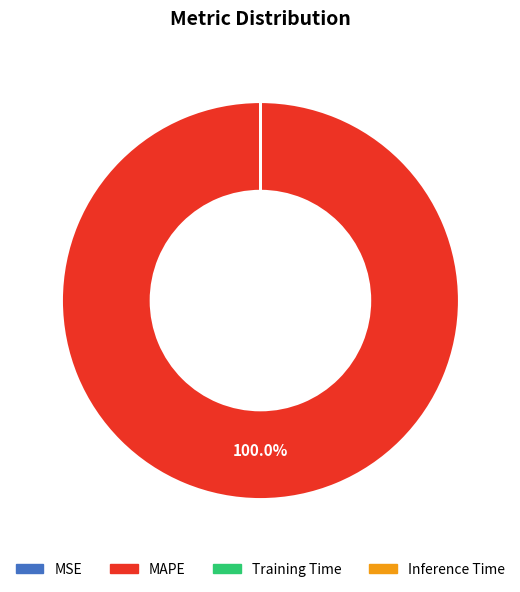

Is there any slice that represents more than half of the pie?

Yes